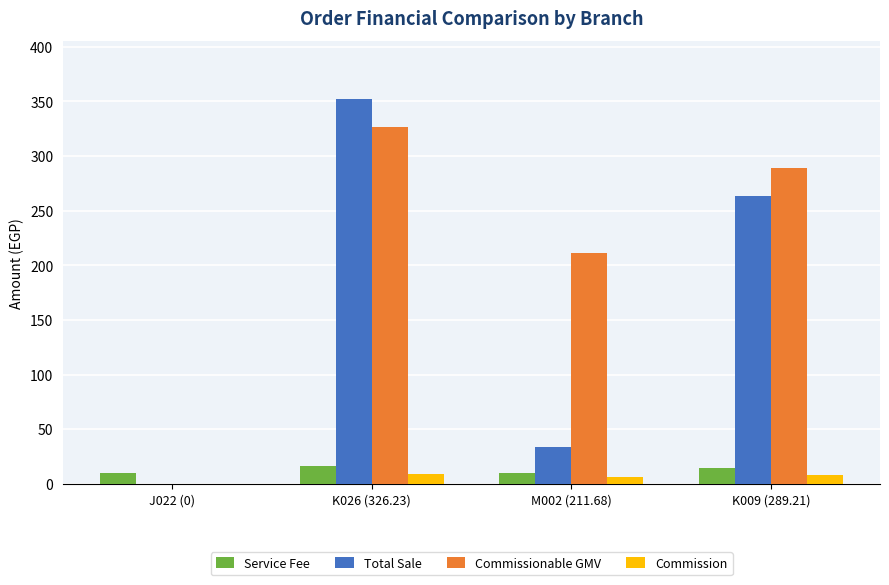

Which series changed the most between J022 (0) and K009 (289.21)?

Commissionable GMV